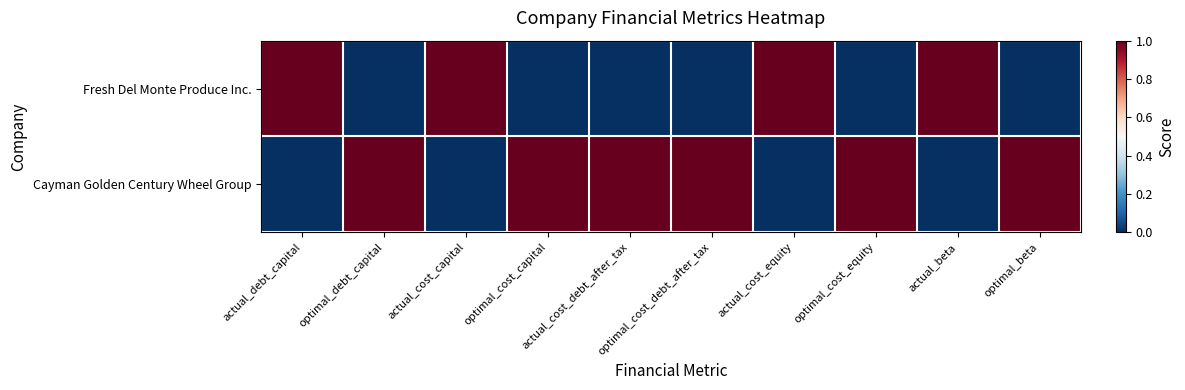

Which series has the largest range (max minus min)?

Fresh Del Monte Produce Inc.